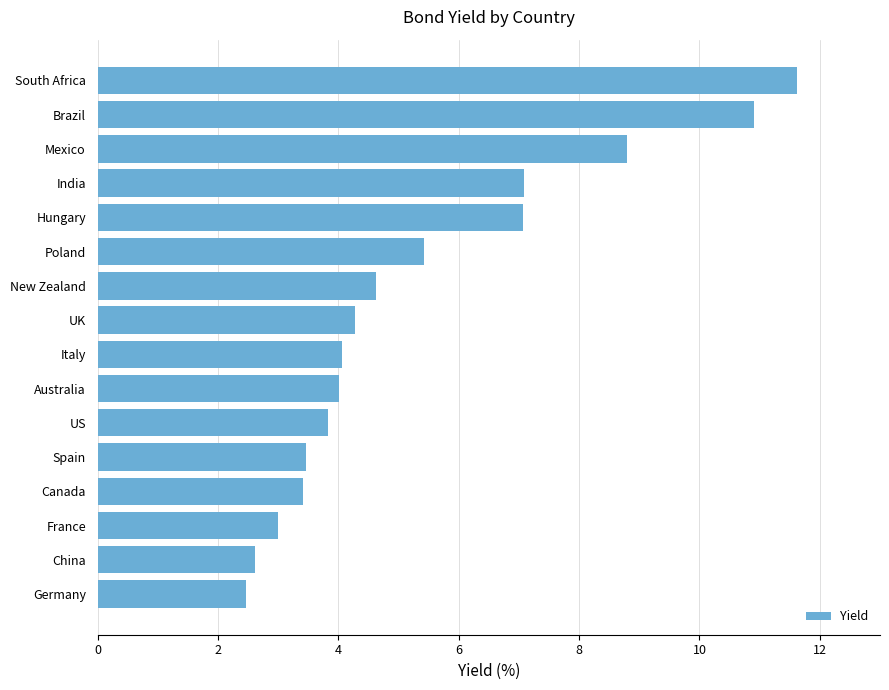

How many categories are shown in the chart?

16